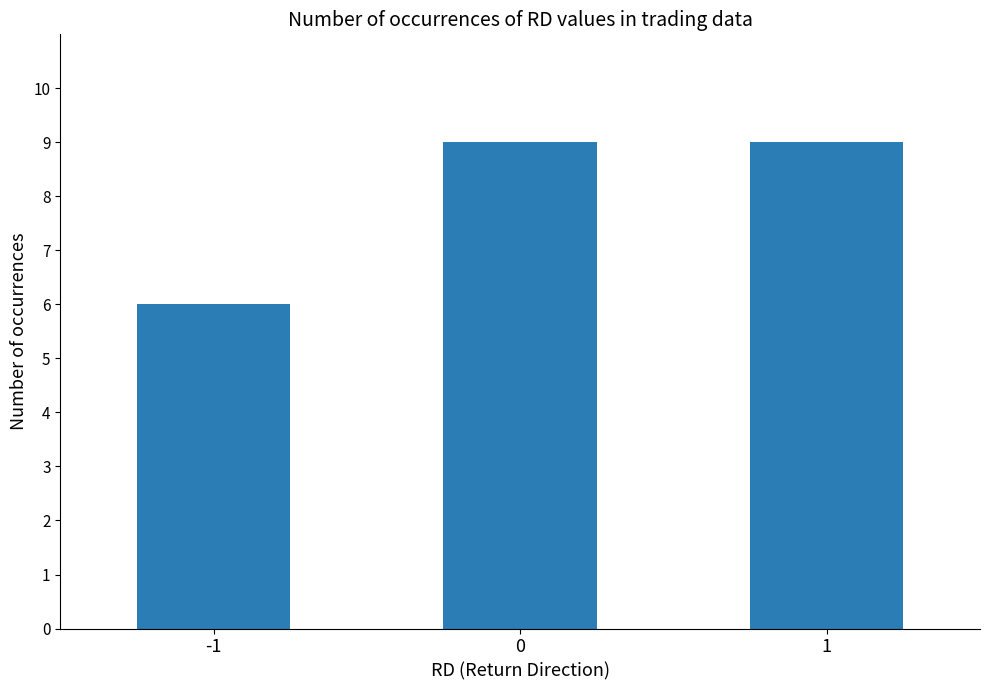

What is the ratio of the value at -1 to the value at 0?

0.7